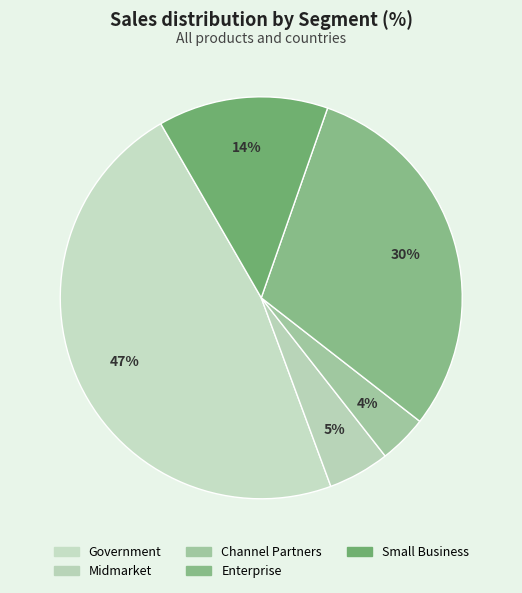

Which category has the biggest portion of the pie?

Government